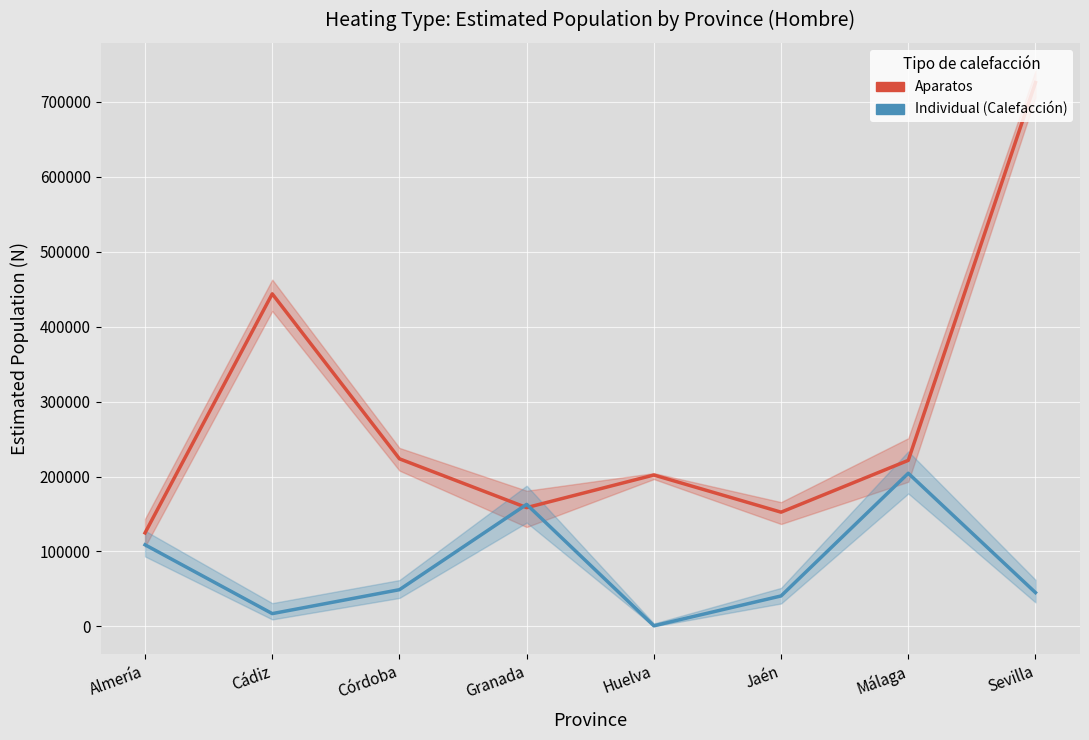

What is the difference between the maximum and minimum values in the Aparatos (Estimated N) series?

601082